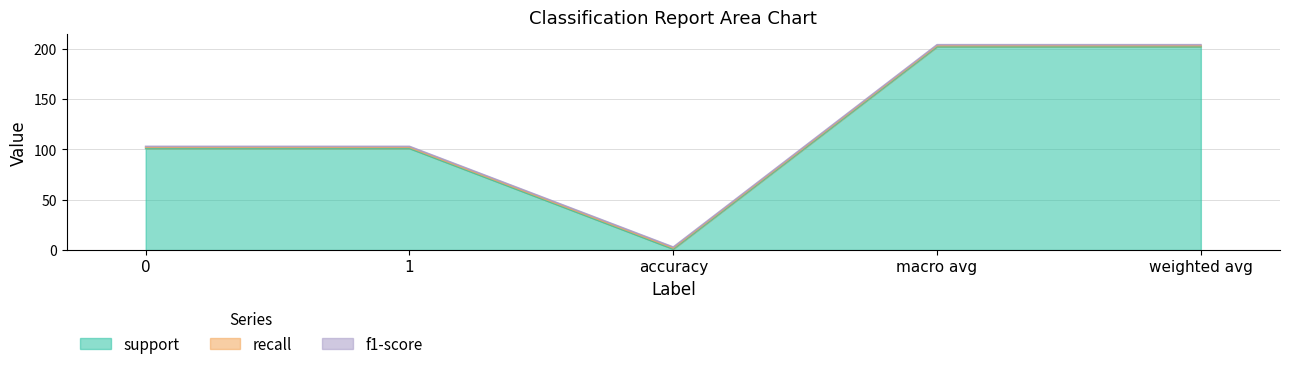

True or false: recall and f1-score cross at least once.

False